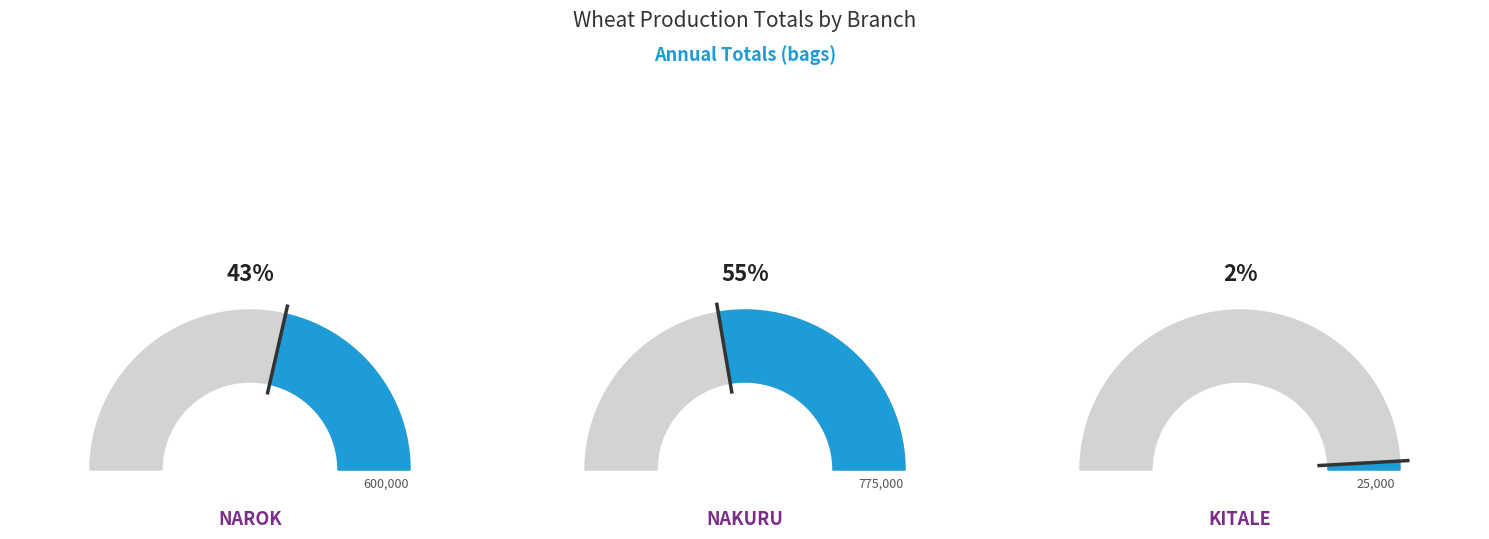

What percentage is NOT represented by KITALE?

98.2%